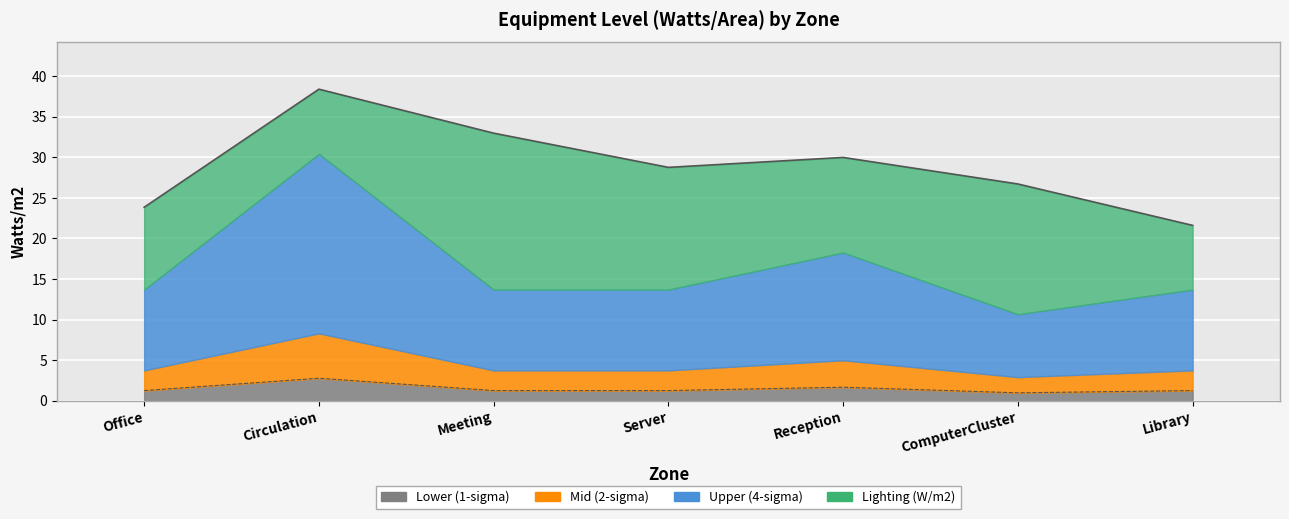

Is the value of upper at Meeting greater than the value of mid at Reception?

Yes